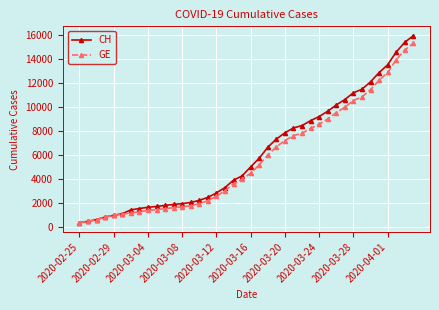

What is the lowest value of the CH series?

375